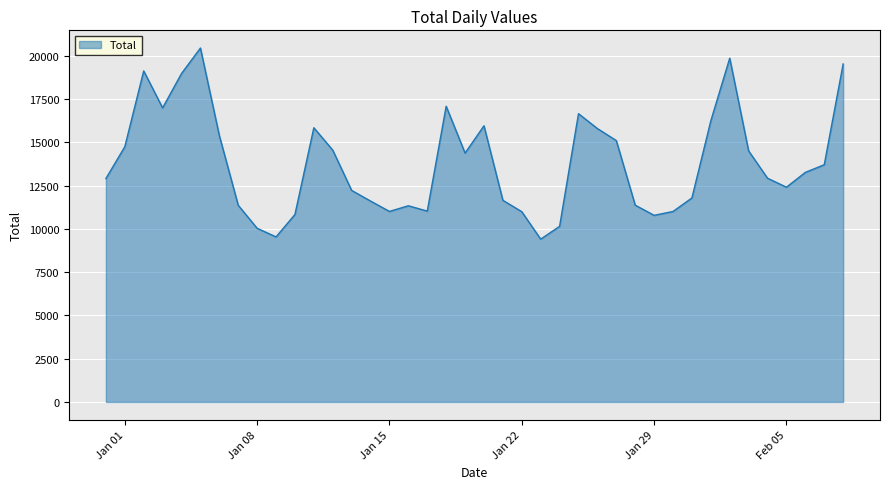

What is the difference between the maximum and minimum values?

11046